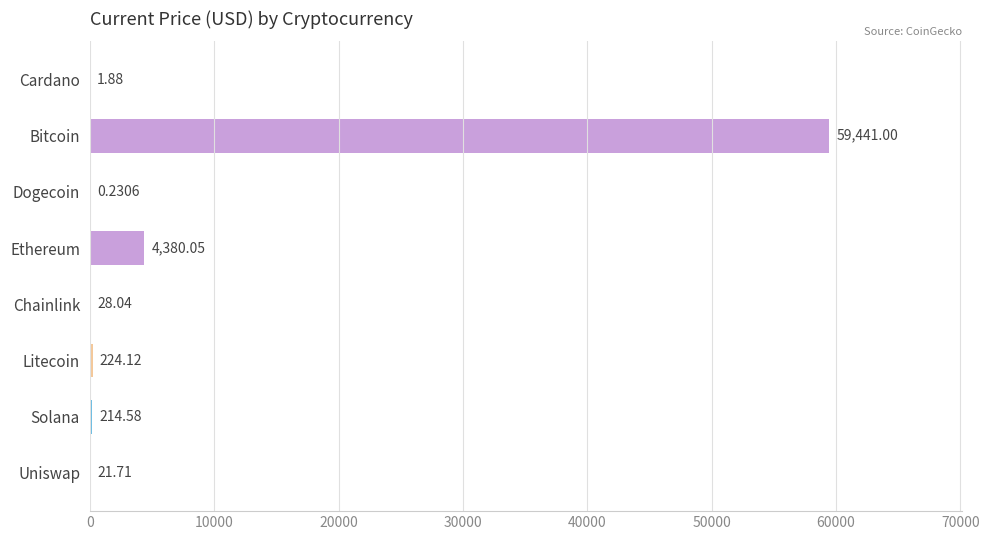

What is the sum of the values at Uniswap and Solana?

236.3